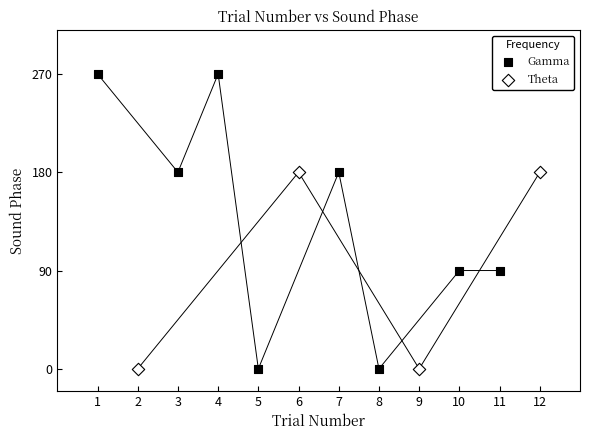

Which series has the largest Y range (max minus min)?

Gamma